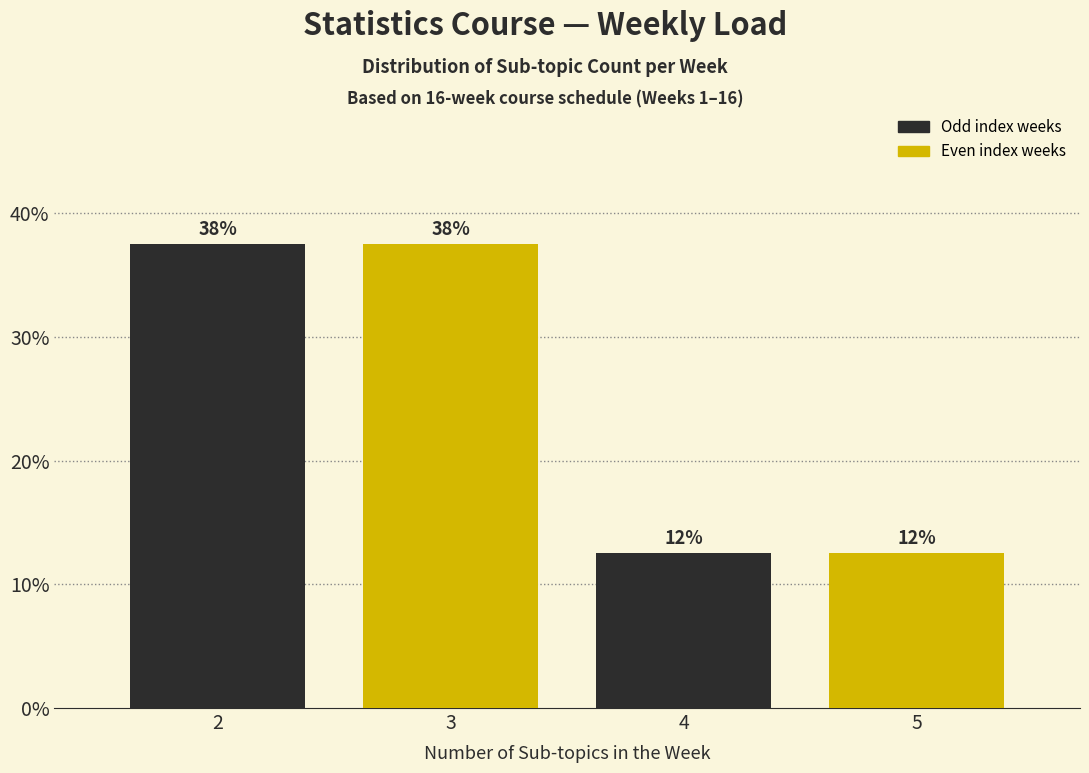

Does the chart contain any negative values?

No